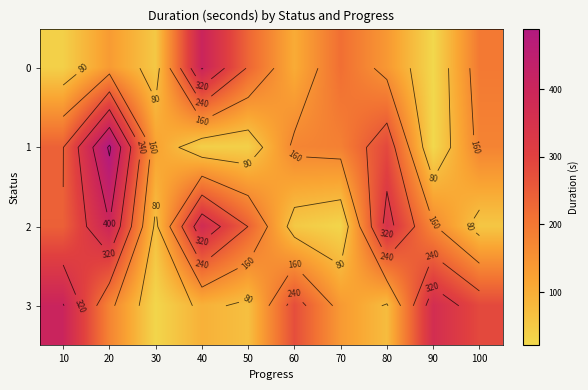

What is the greatest value displayed?

490